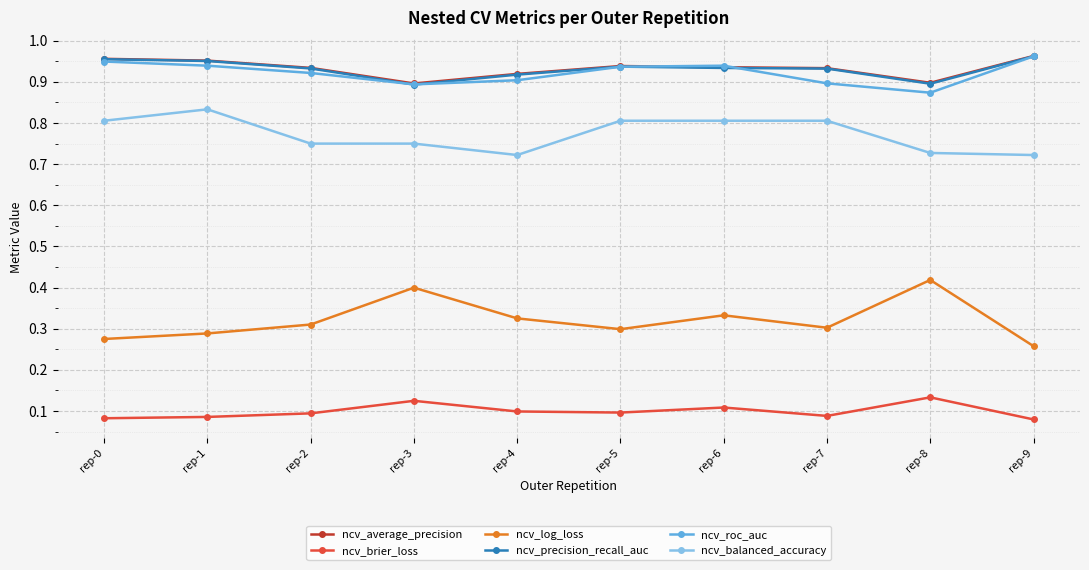

True or false: ncv_balanced_accuracy and ncv_log_loss cross at least once.

False